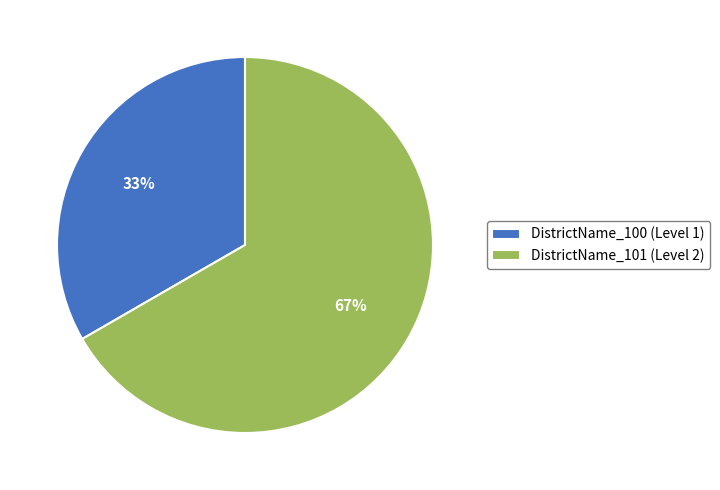

Approximately how many times larger is the value at DistrictName_101 (Level 2) compared to DistrictName_100 (Level 1)?

2.0